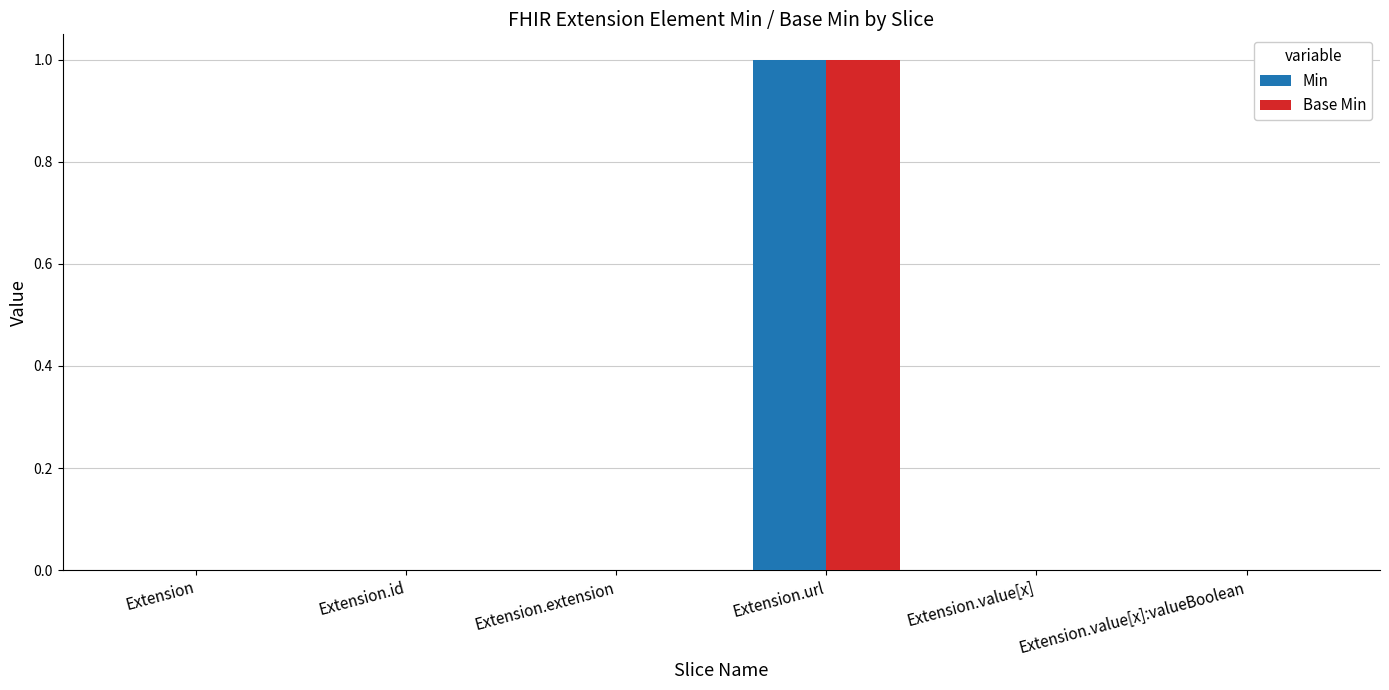

Which category has the highest value in the Min series?

Extension.url